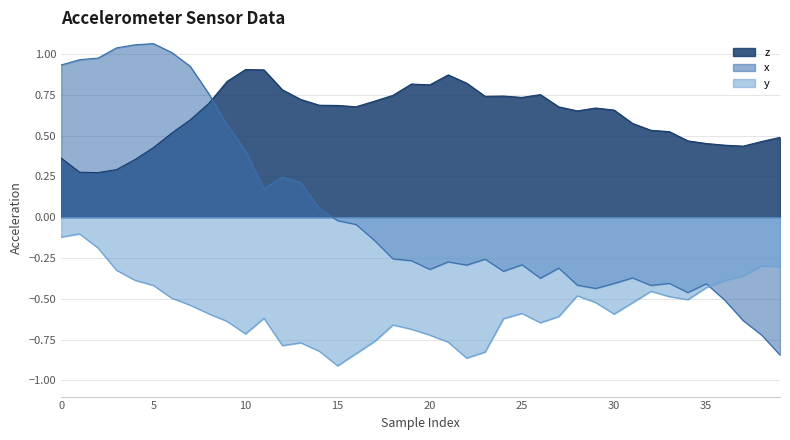

What is the sum of all z values?

24.8